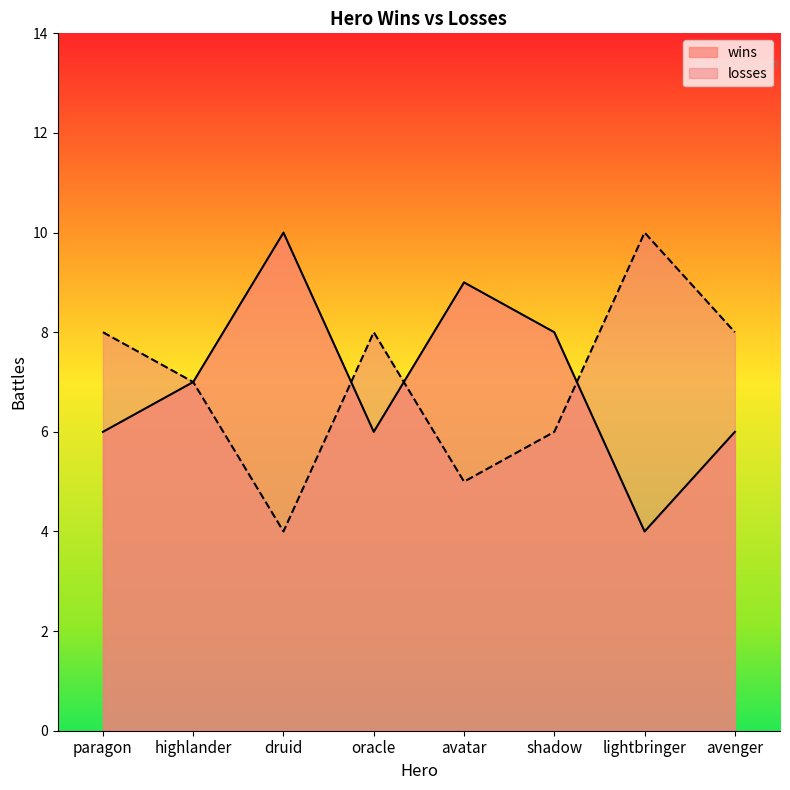

What is the difference between the maximum and second lowest values in the wins series?

4